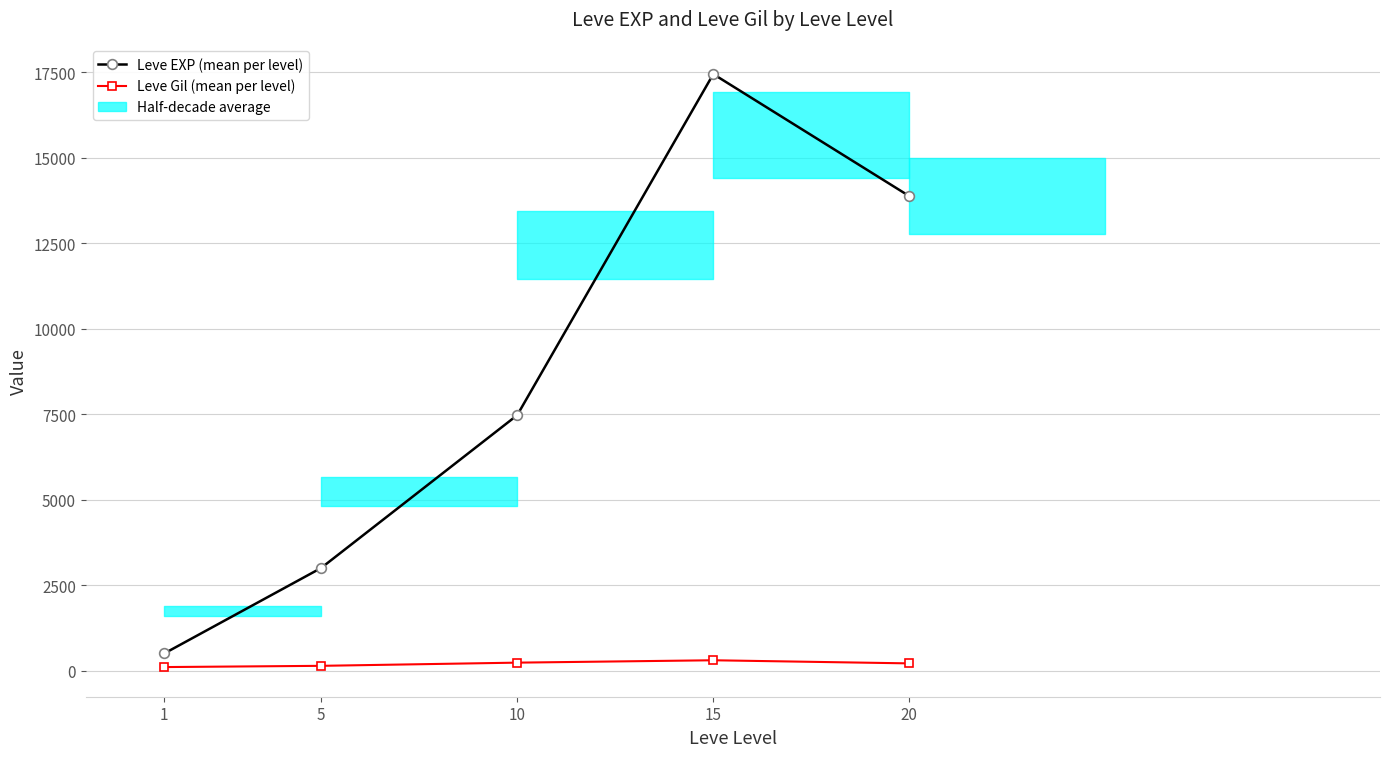

List the labels in order of Leve Gil (mean per level) value, largest first.

15, 10, 20, 5, 1